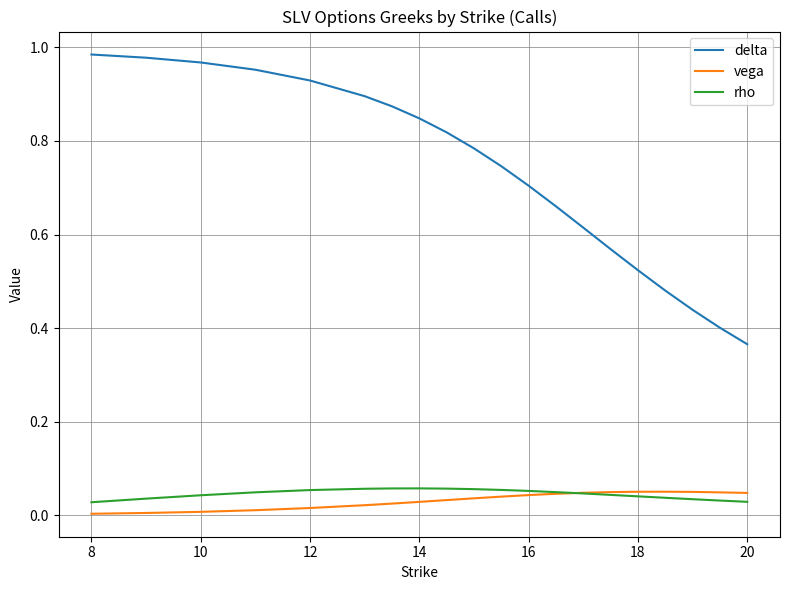

Which series has the largest total across all categories?

delta